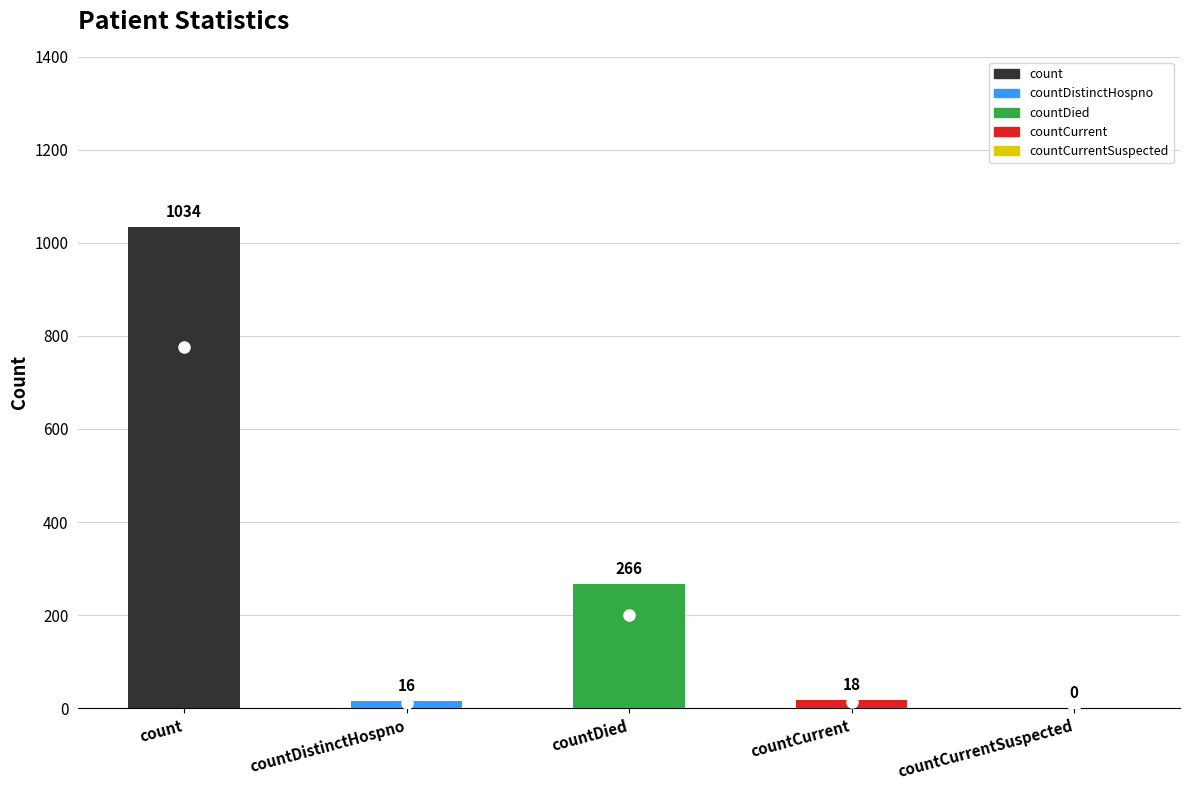

At which label does the data first exceed 18?

count